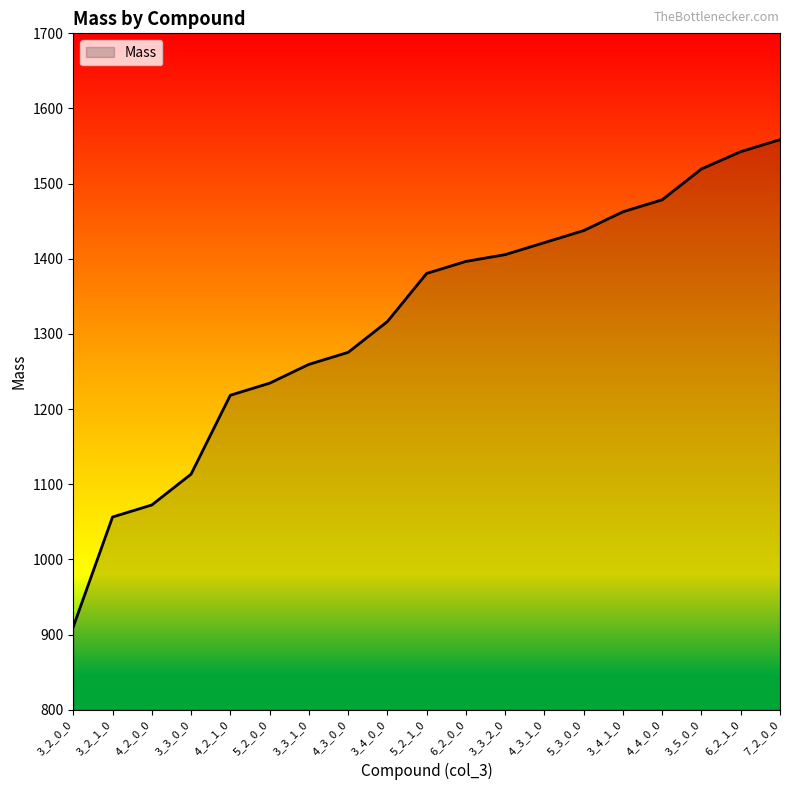

The chart shows a value of 1380.5 at 5_2_1_0. True or false?

True